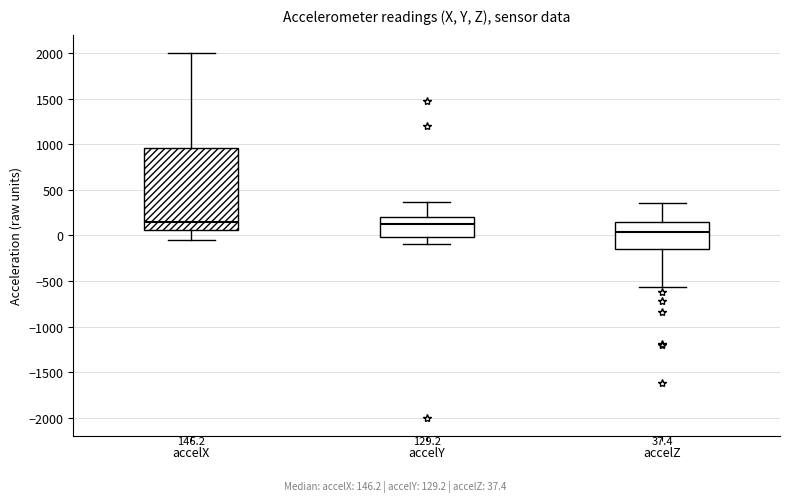

Which box's median line is the lowest?

accelZ